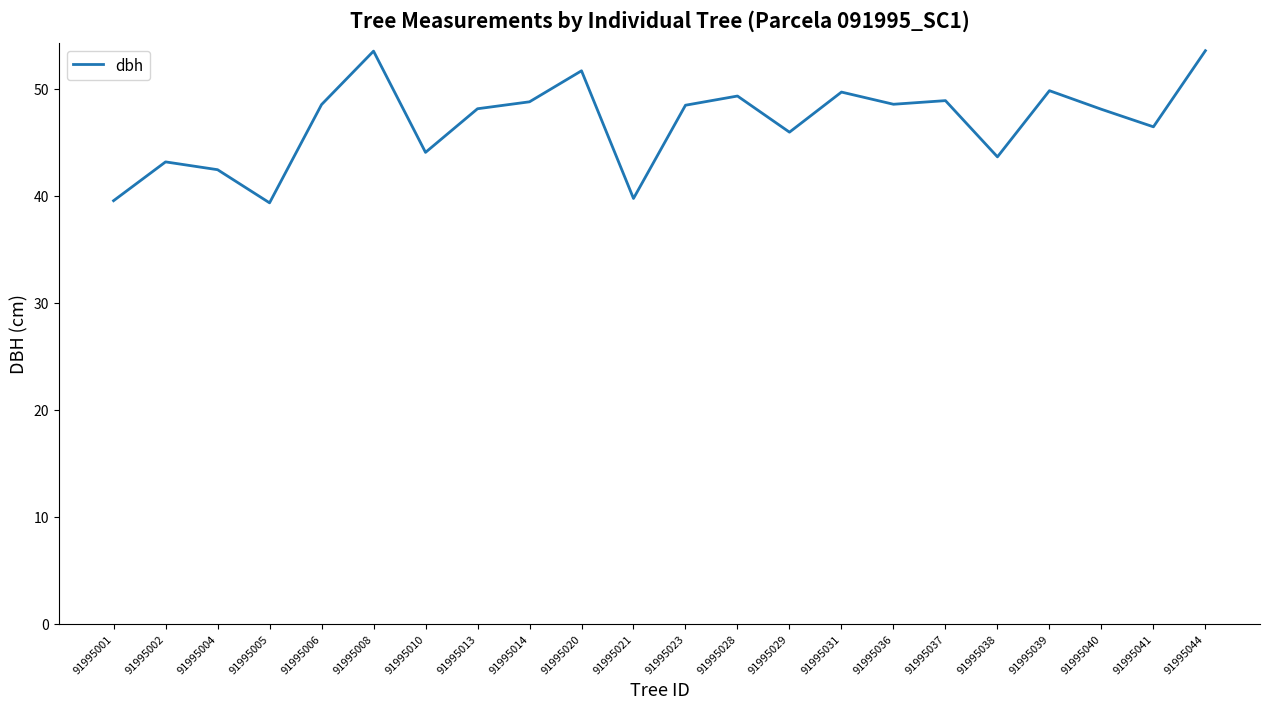

The value at 91995013 is 33.1. True or false?

False